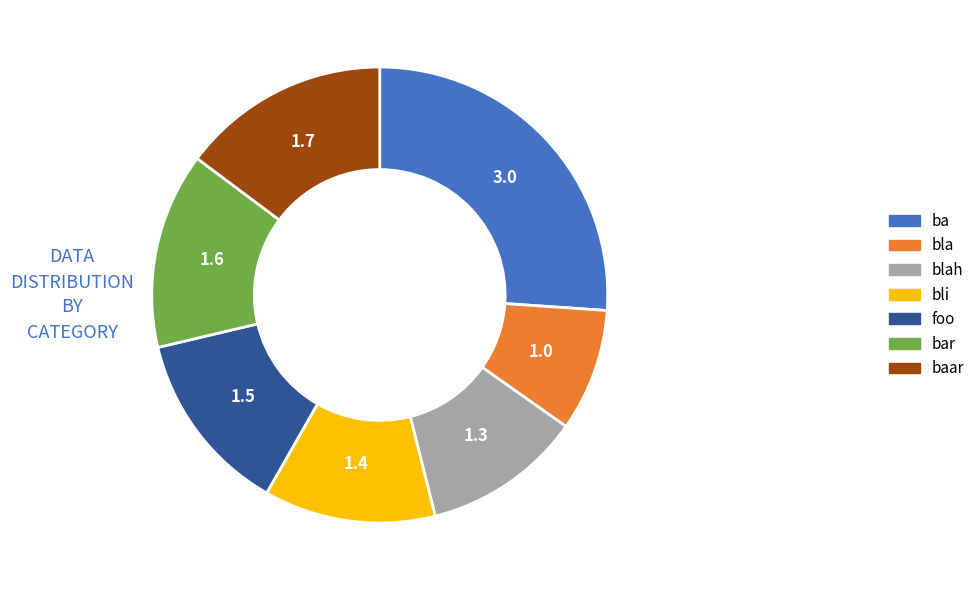

Rank the categories by value from highest to lowest.

ba, baar, bar, foo, bli, blah, bla